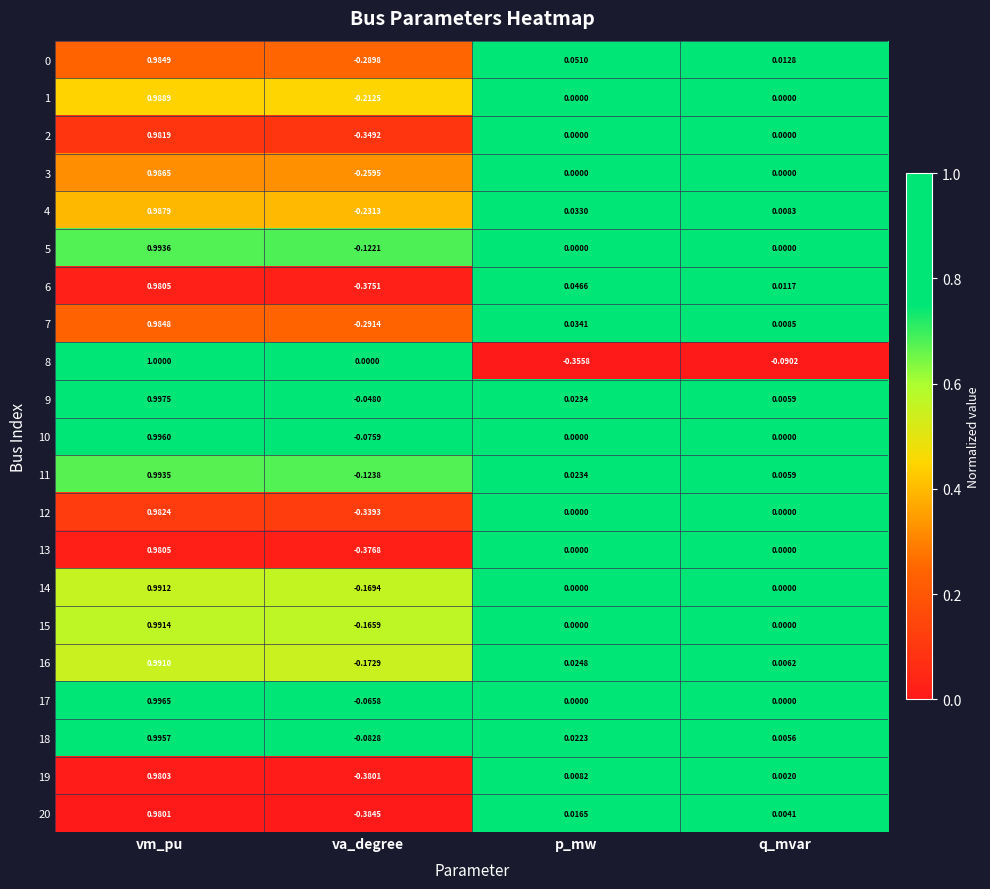

What is the maximum value shown in the chart?

1.0